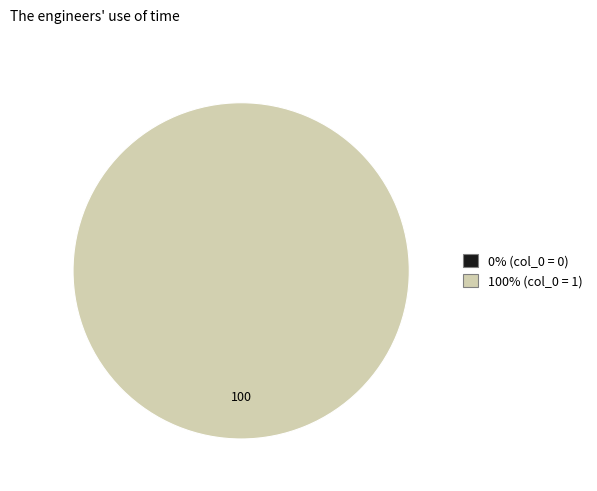

Which has a higher value, 0 or 1?

1